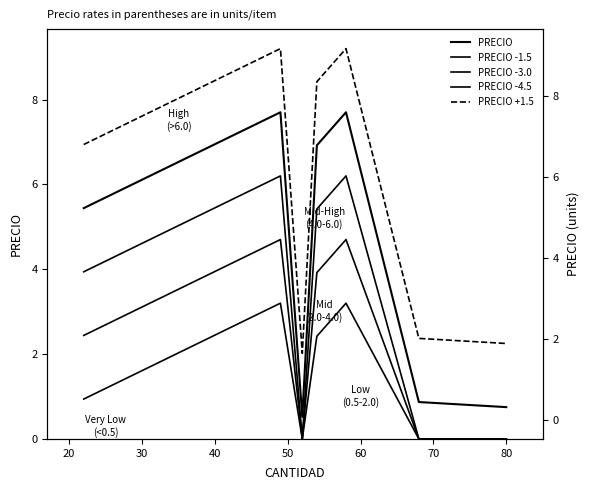

True or false: PRECIO +1.5 and PRECIO -1.5 intersect in this chart.

False